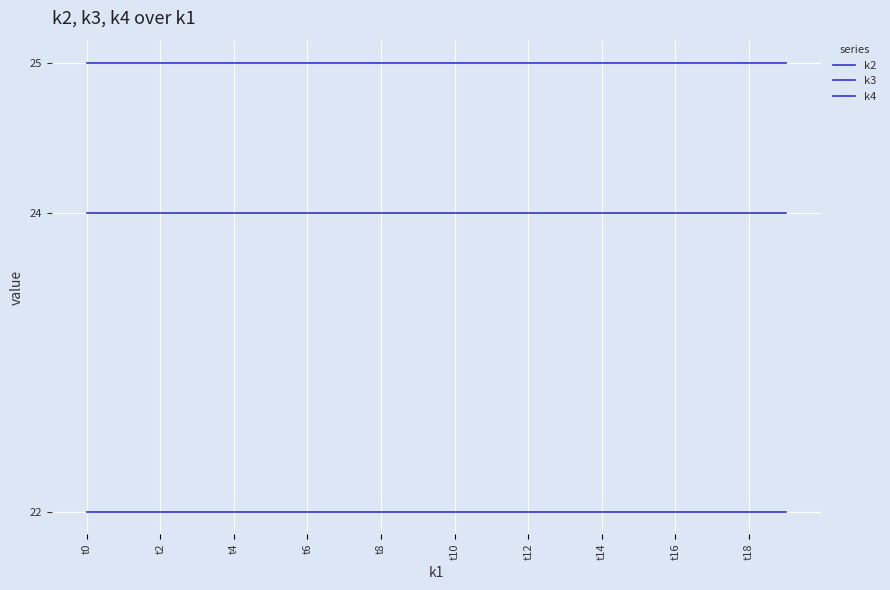

At which category is the sum across all series the highest?

t0